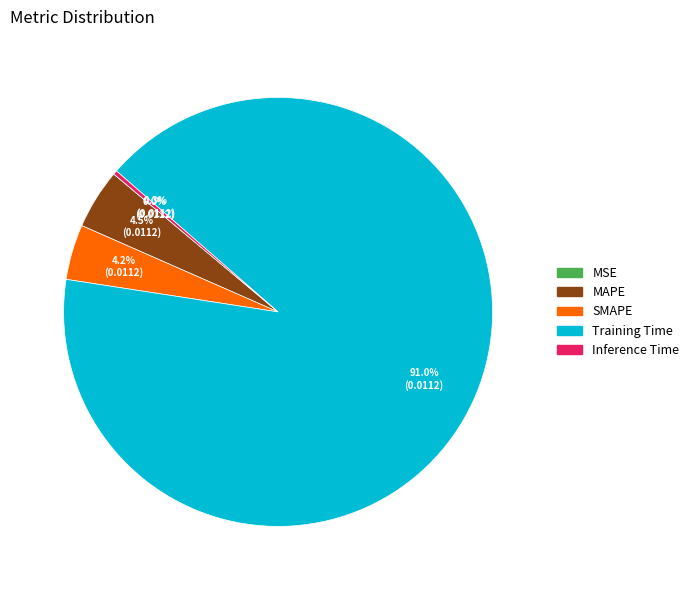

What is the largest slice in the pie chart?

Training Time